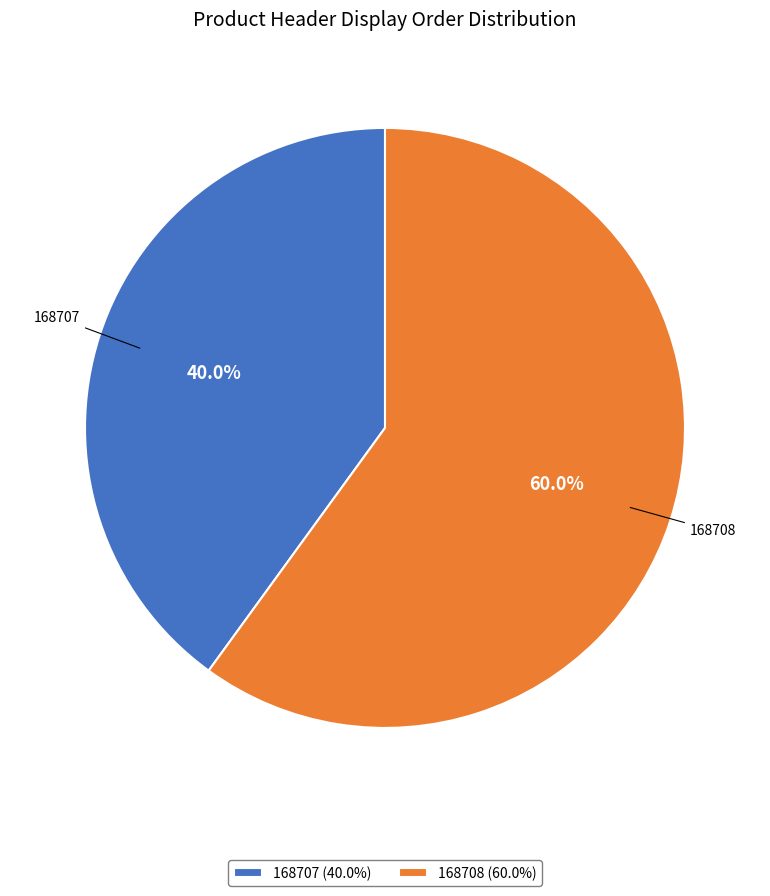

Which category has the biggest portion of the pie?

168708